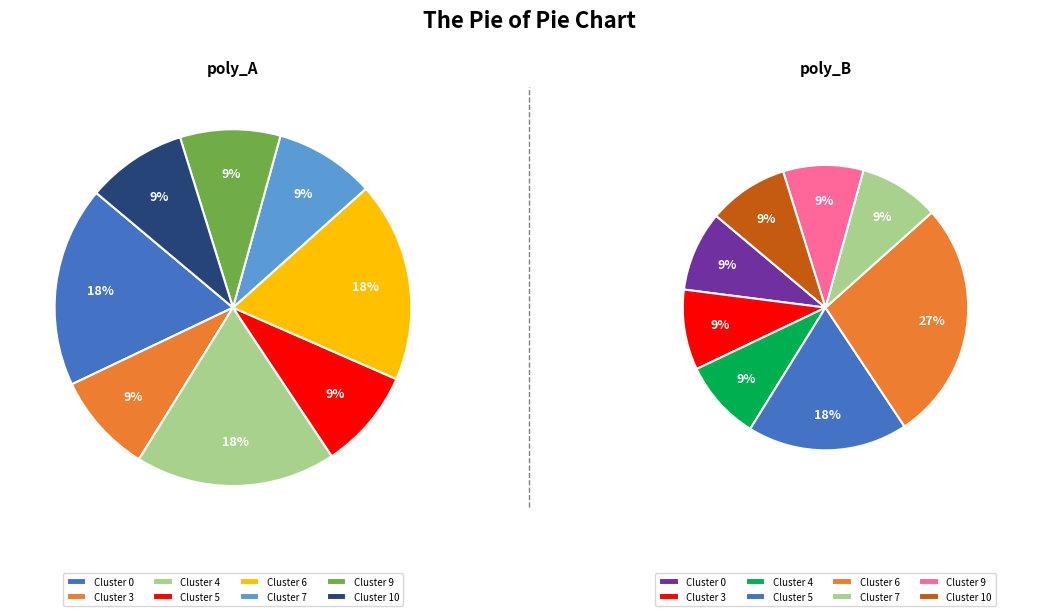

Between Cluster 5 and Cluster 9, which is larger?

Cluster 5